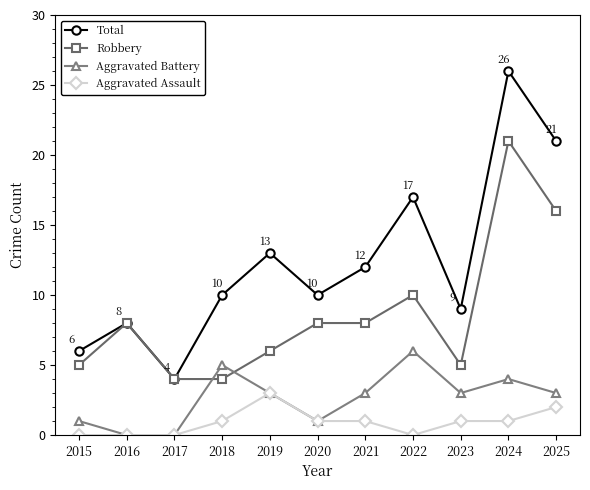

What value does the Total series have at 2023?

9